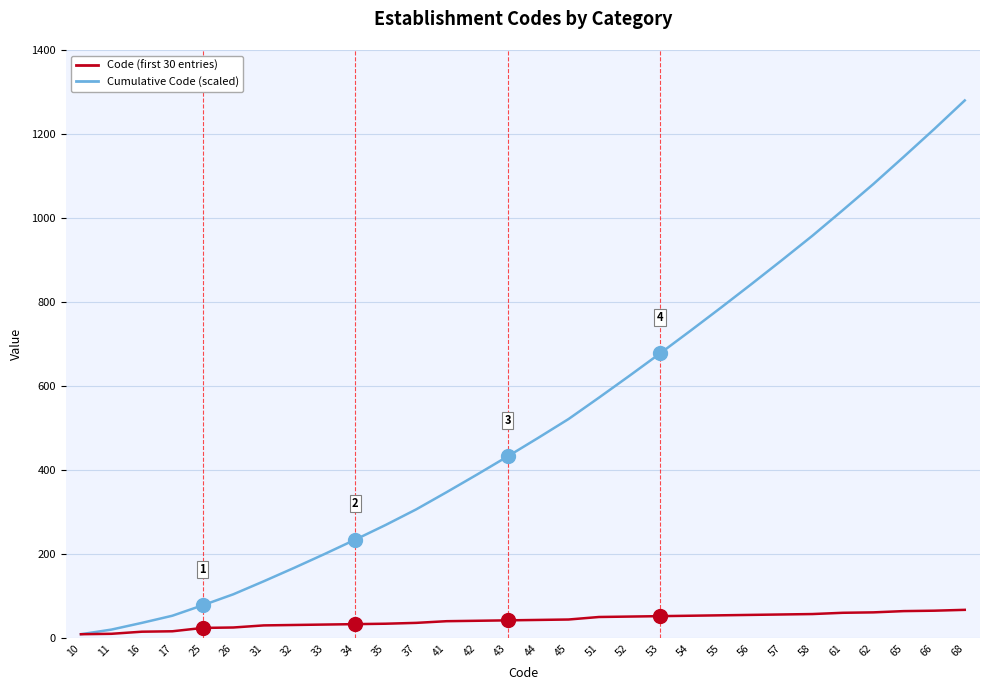

Rank the series by their maximum value, from highest to lowest.

Cumulative Code (scaled), Code (first 30 entries)